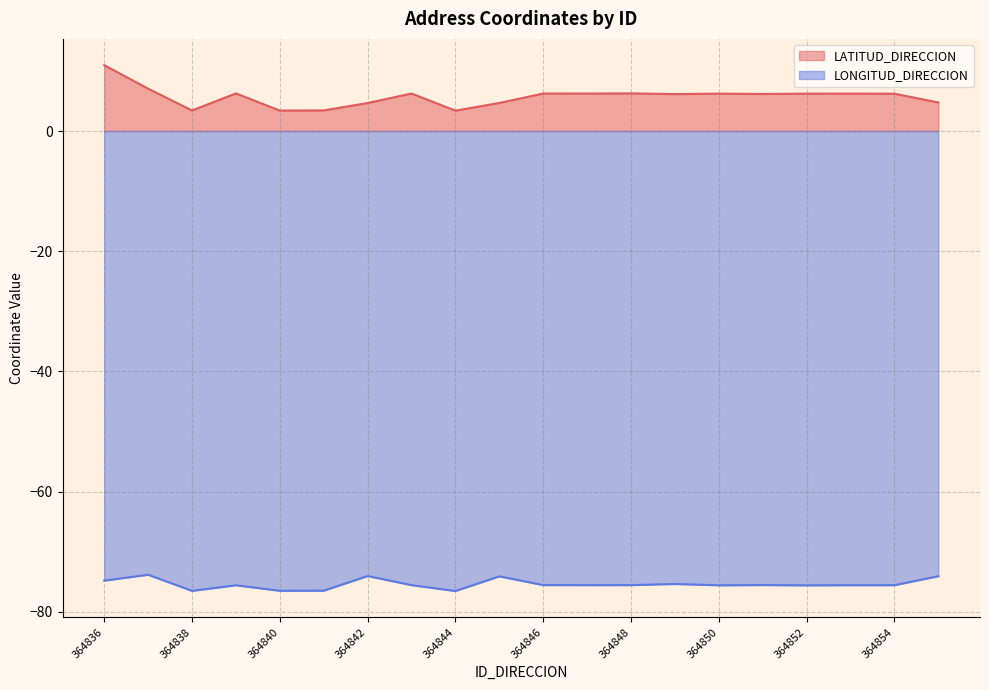

Which label corresponds to the smallest value in the chart?

364844